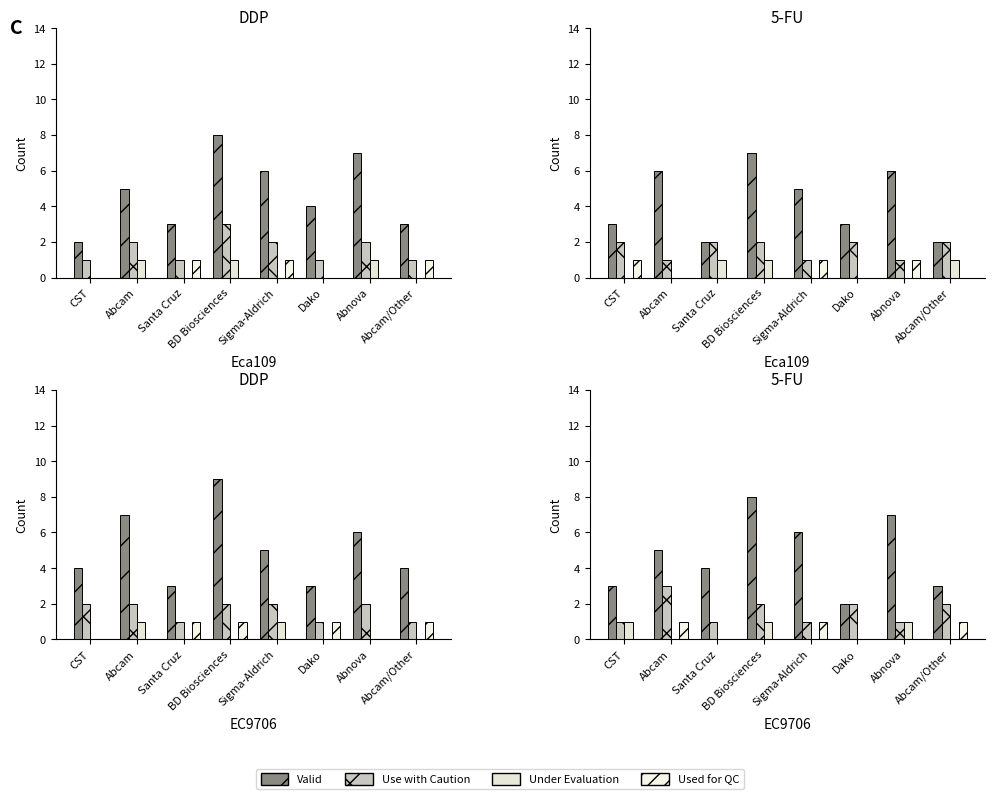

Is the value of Valid at Santa Cruz greater than the value of Use with Caution at Abnova?

Yes